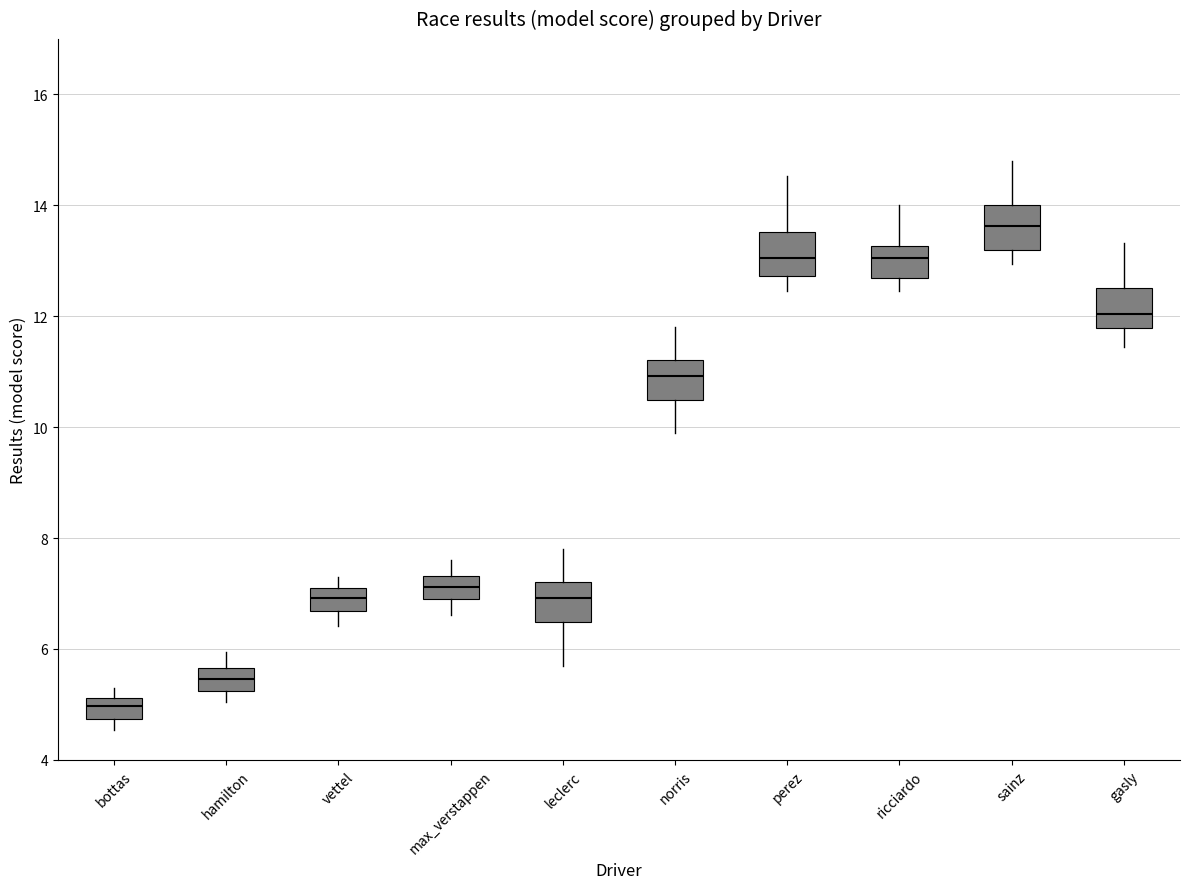

Which box has the highest median line?

sainz